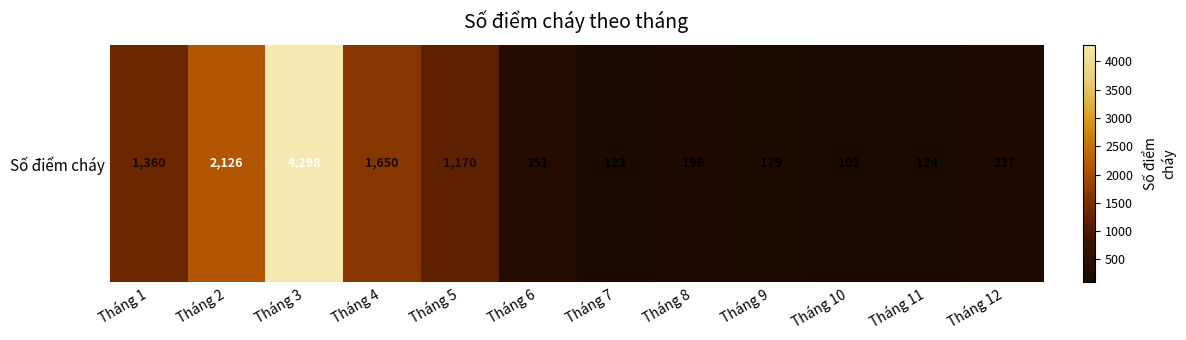

Between Tháng 10 and Tháng 6, which is larger?

Tháng 6